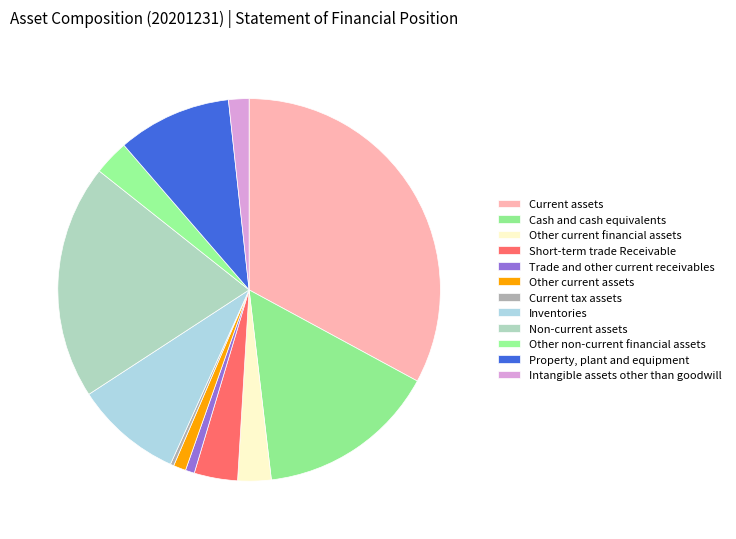

The Non-current assets slice represents 12% of the pie. True or false?

False